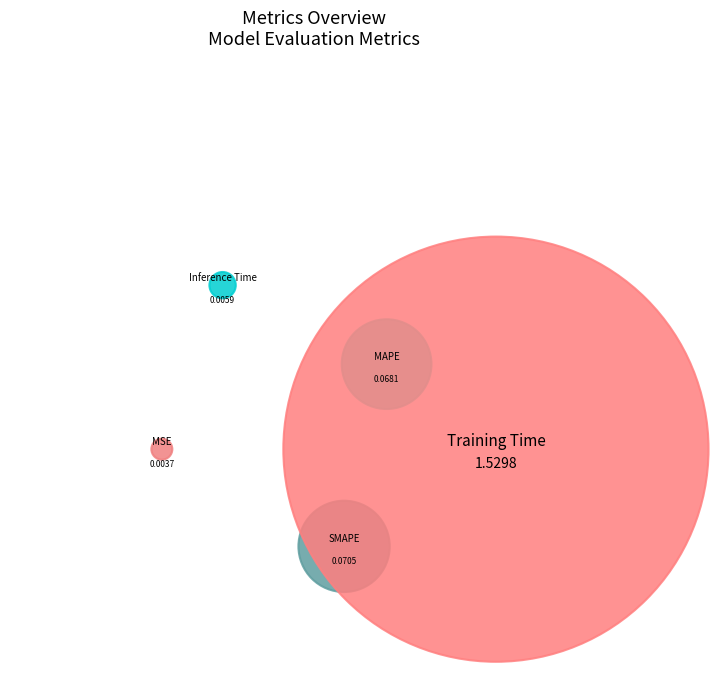

Combined, do MSE and Training Time account for over 50%?

Yes